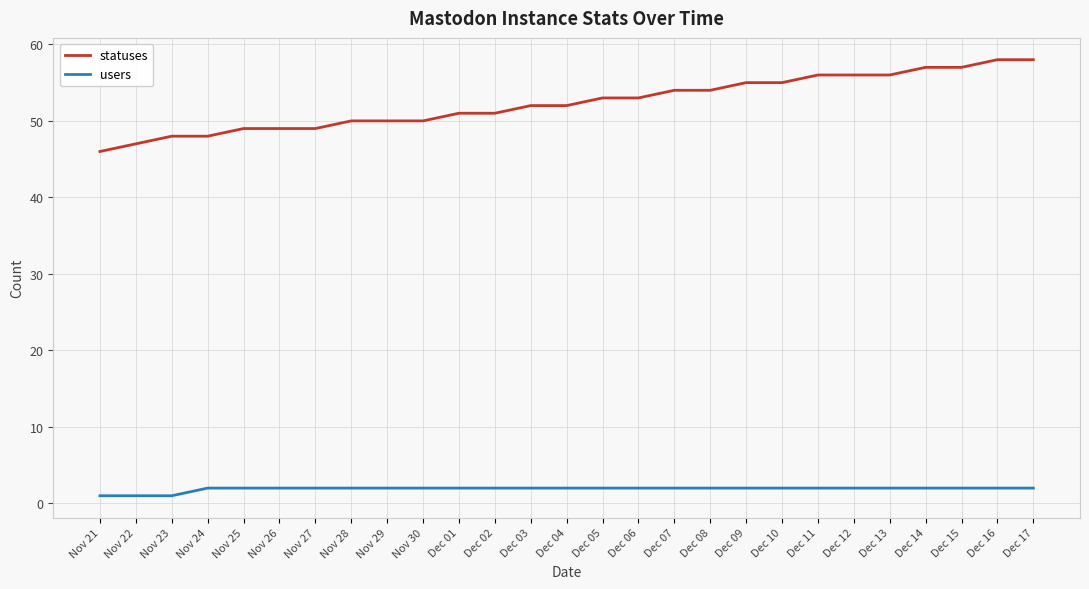

What is the total value across all series at Dec 01?

53